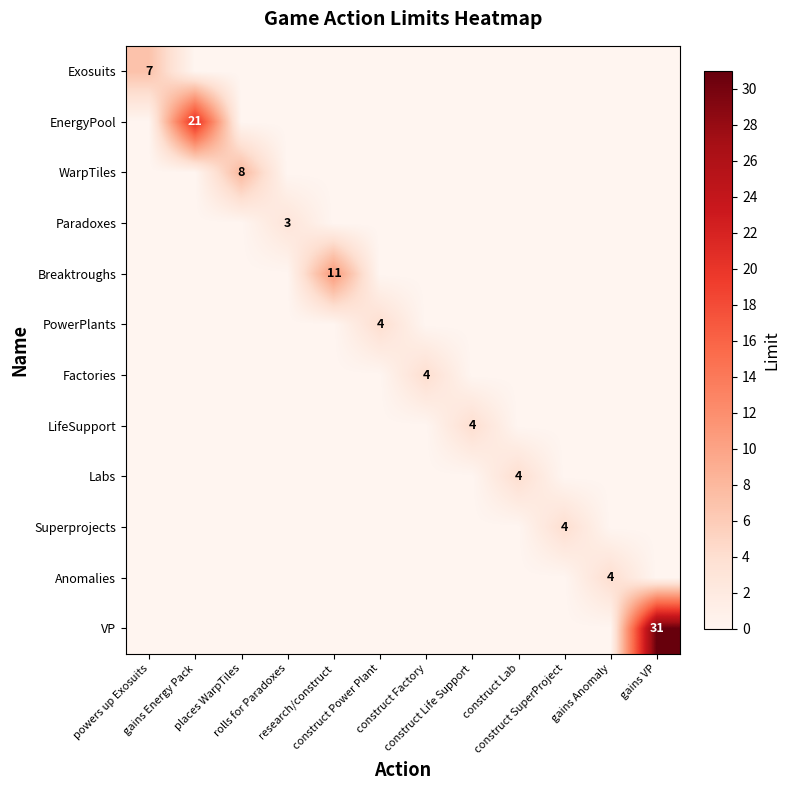

What is the difference between the maximum and second lowest values in the Factories series?

4